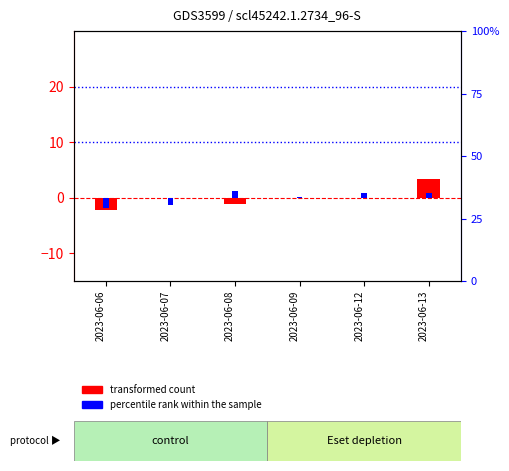

What is the difference between the highest and lowest values at 2023-06-13?

2.5